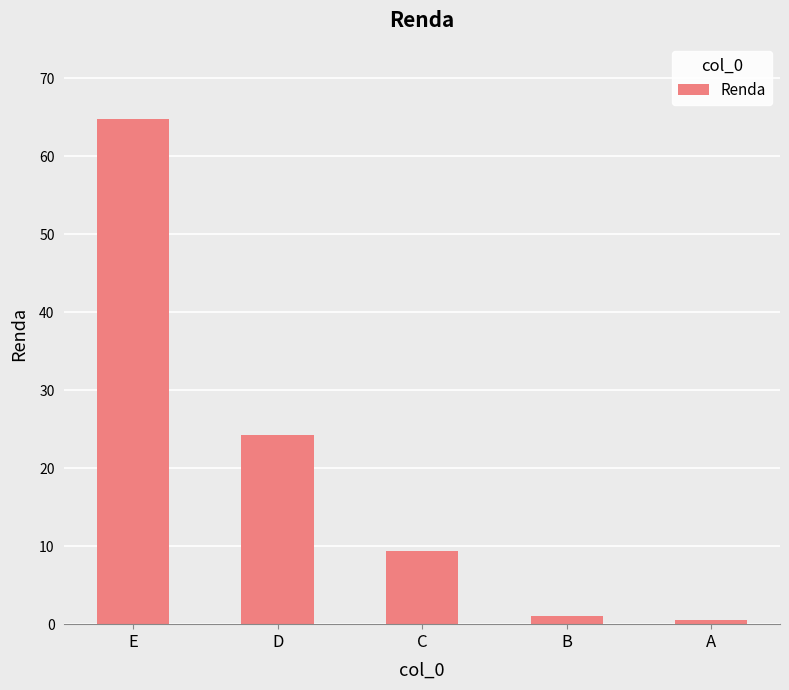

Where is the data nearest to the value 32?

D